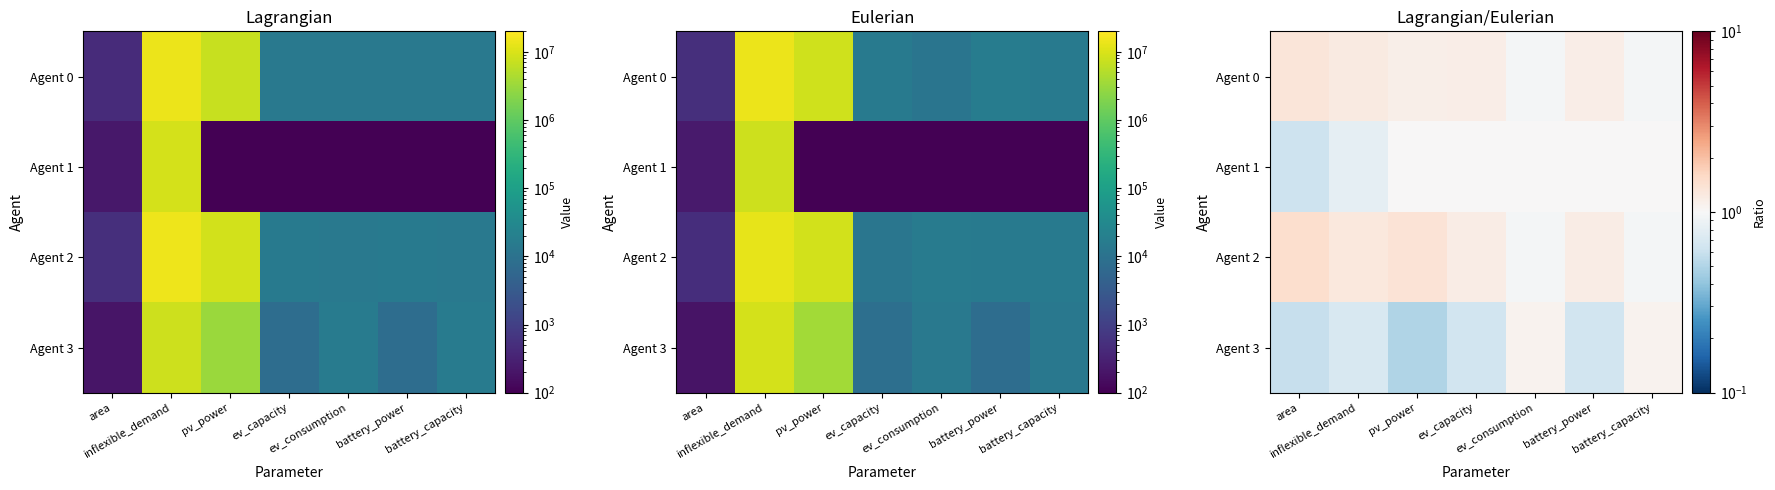

At which category is the sum across all series the highest?

area